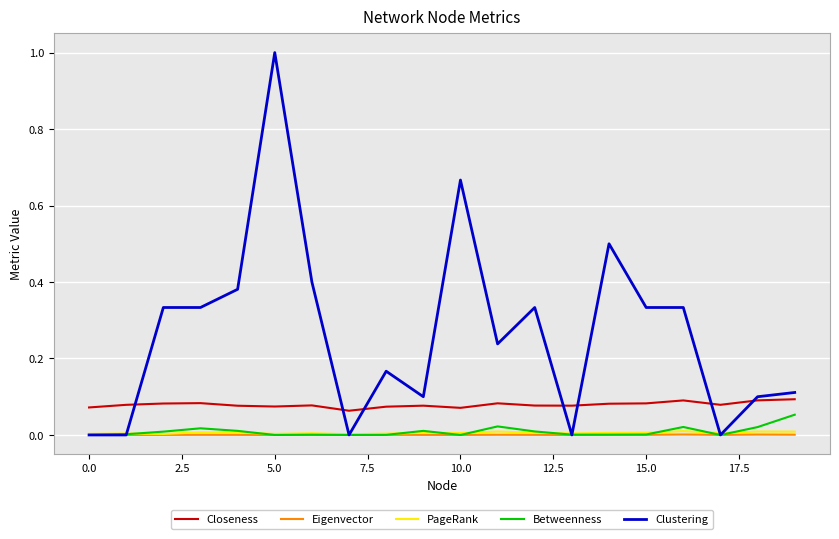

True or false: Closeness and PageRank cross at least once.

False